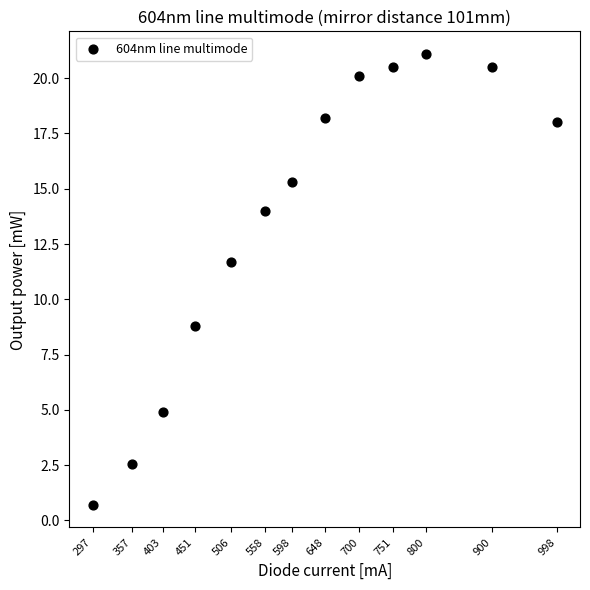

What is the range of X values (max minus min)?

701.0